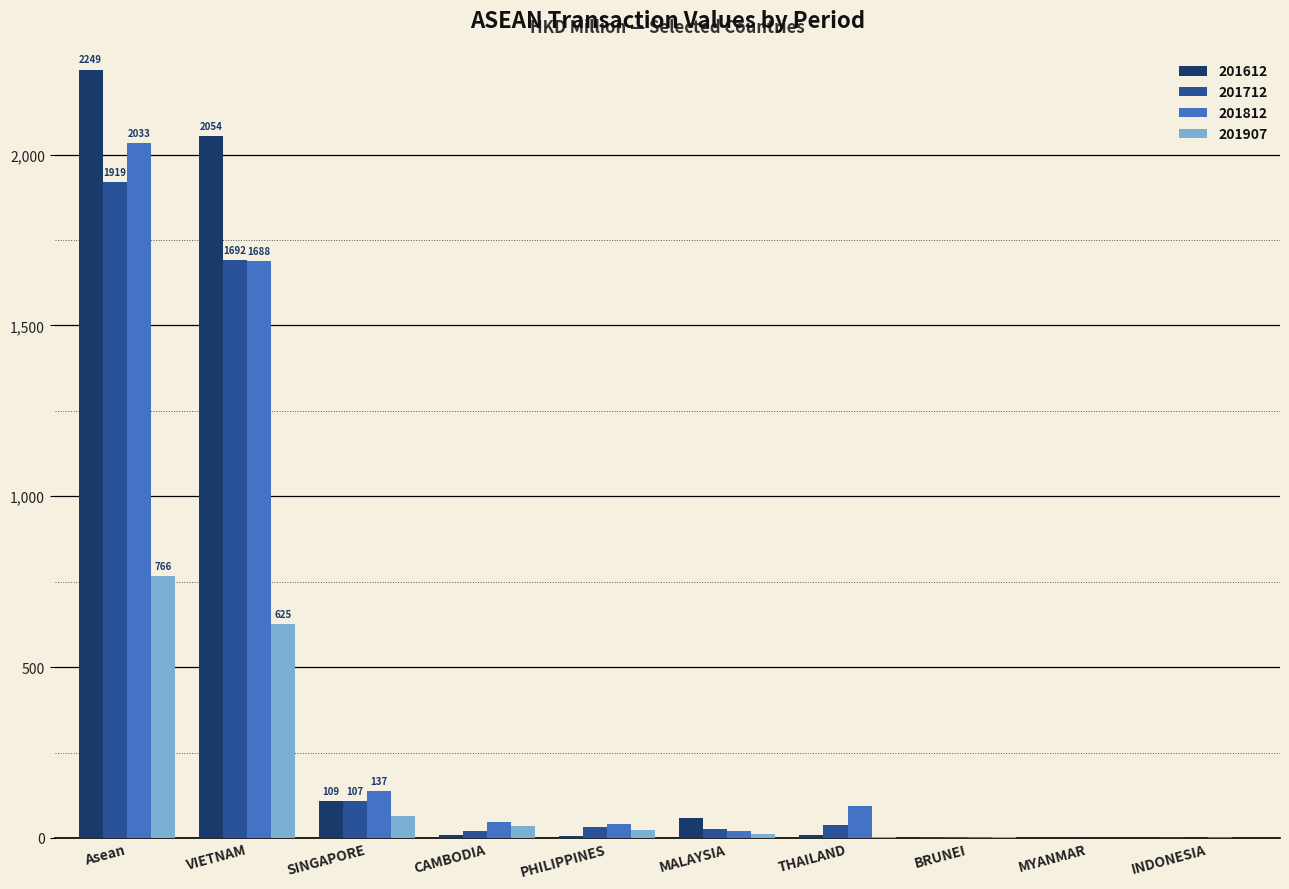

Read the 201812 value at Asean.

2033.2